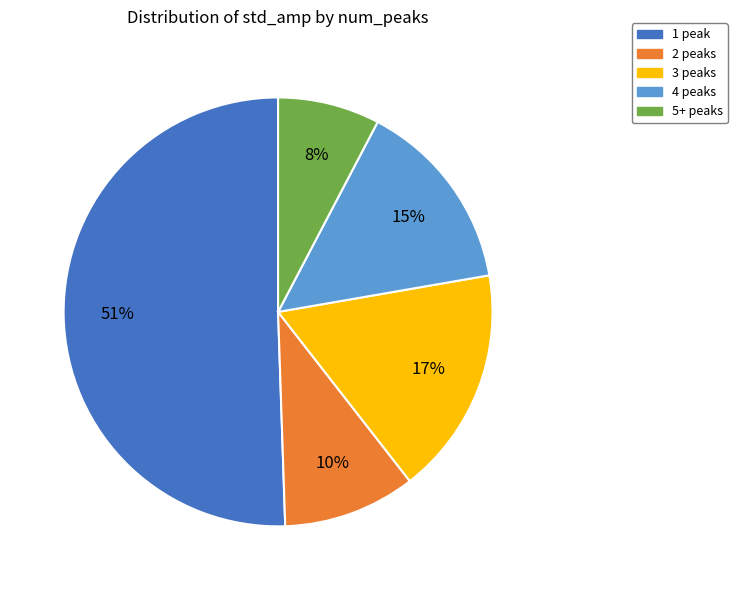

Which slice is the largest?

1 peak